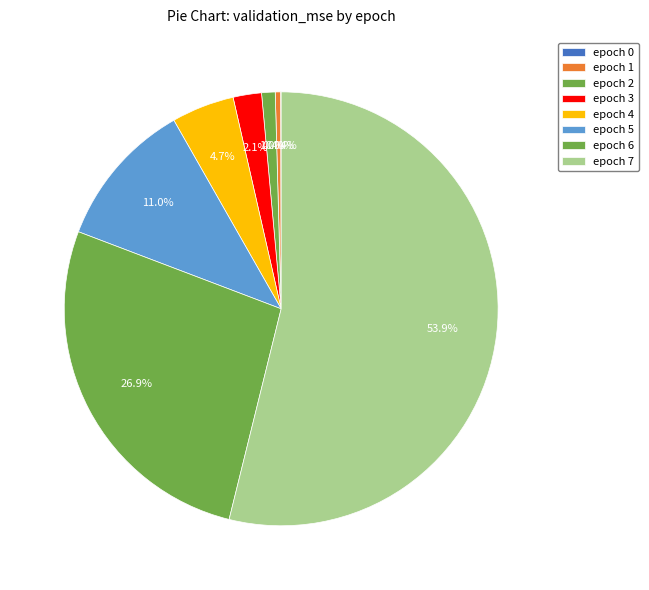

Does epoch 7 represent more than half of the total?

Yes